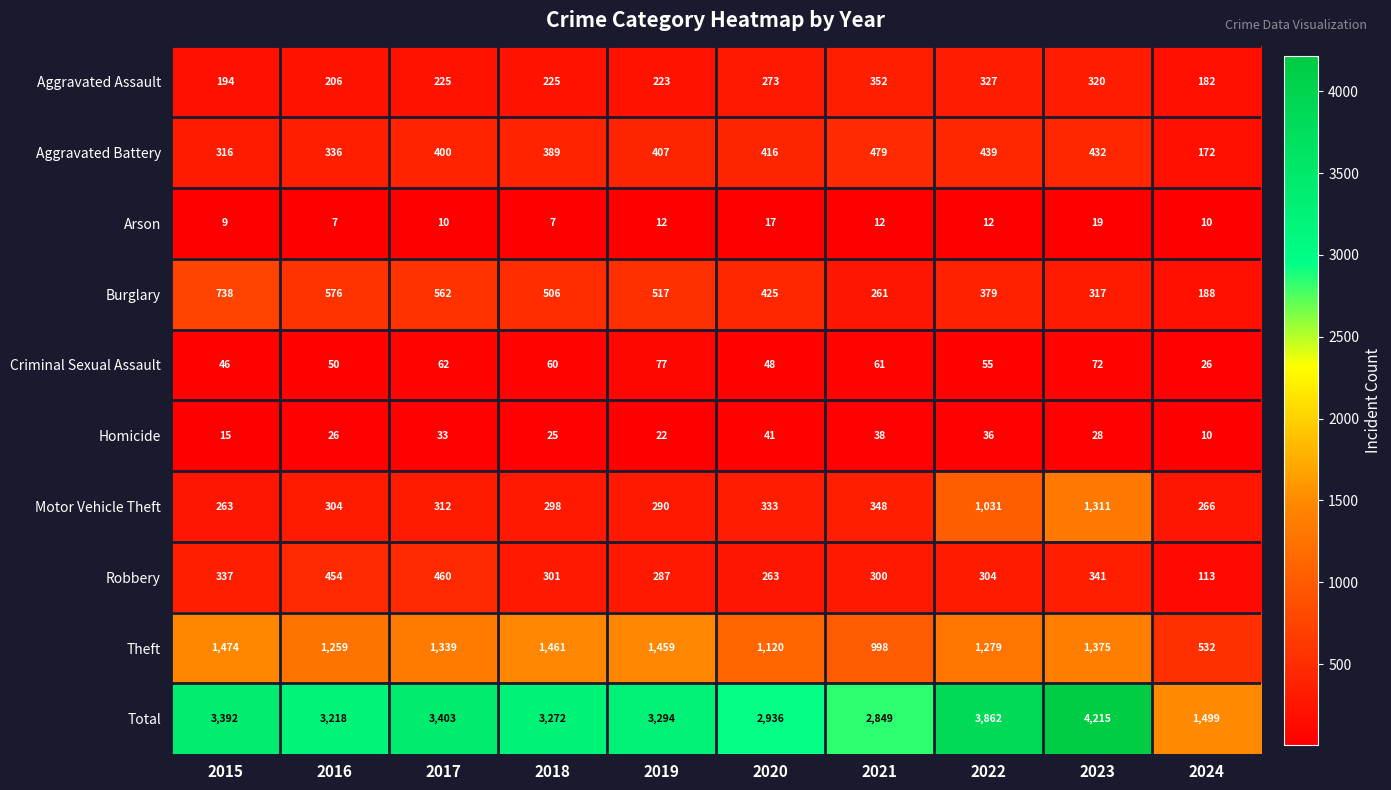

At which category is the sum across all series the highest?

2023